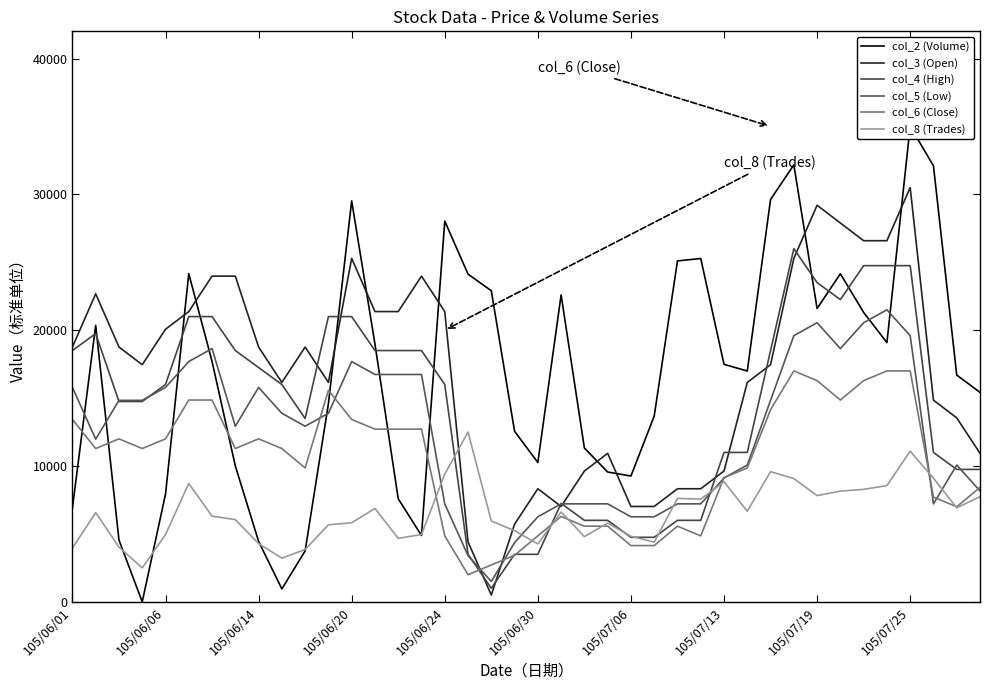

Does the chart display data point markers on the line(s)?

No